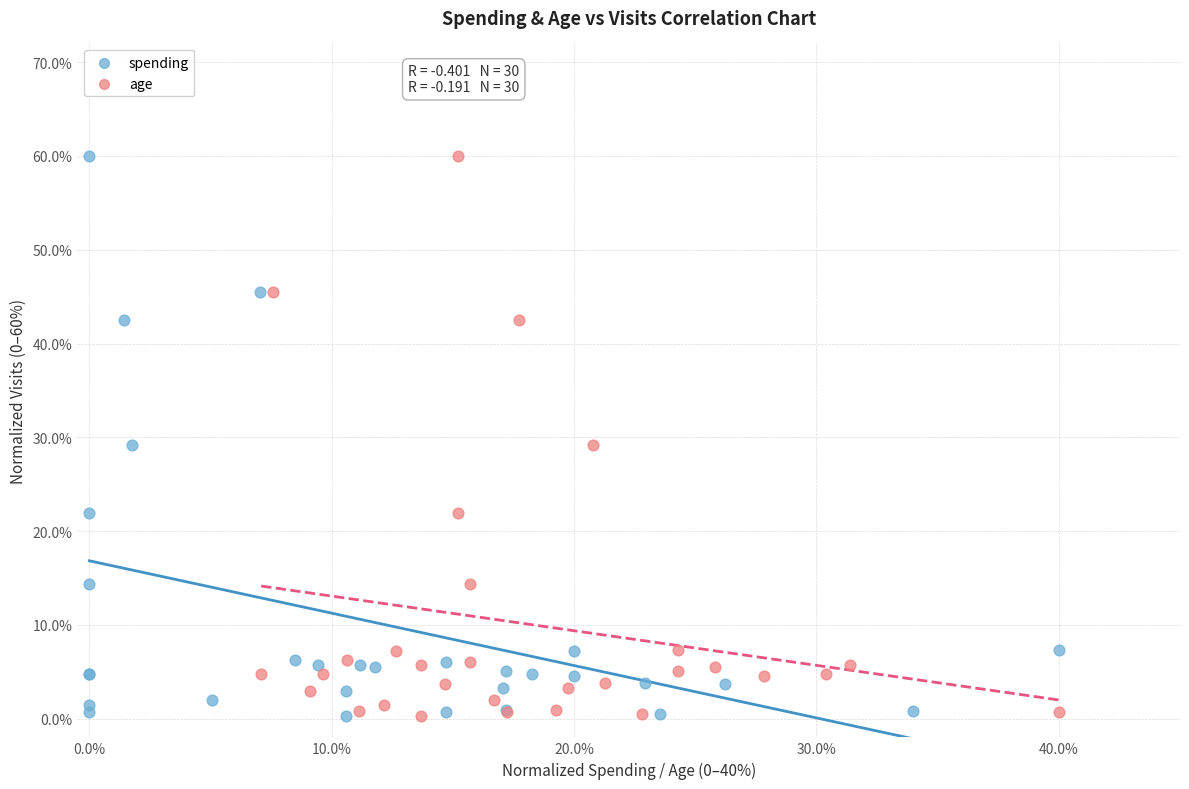

What are all the series names shown in the legend?

spending, age